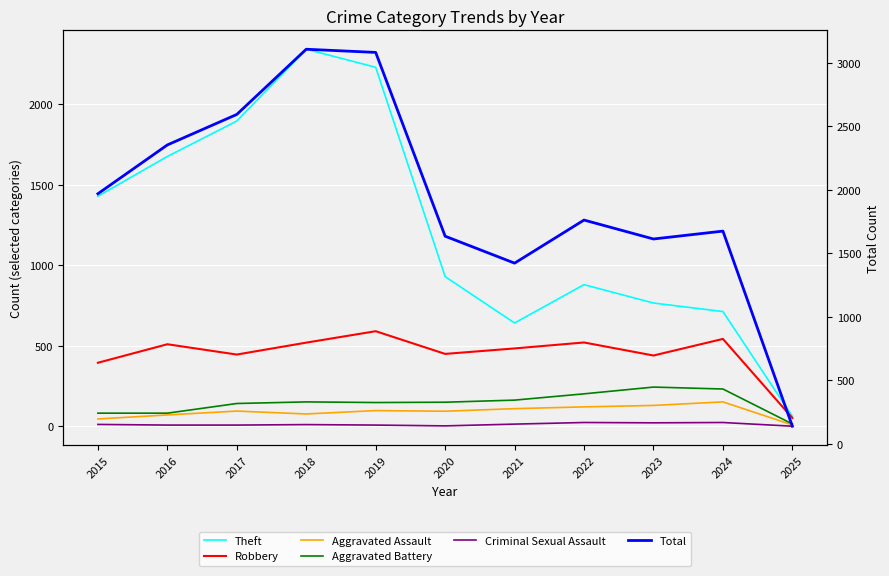

Rank the categories by Aggravated Battery value from lowest to highest.

2025, 2015, 2016, 2017, 2019, 2020, 2018, 2021, 2022, 2024, 2023